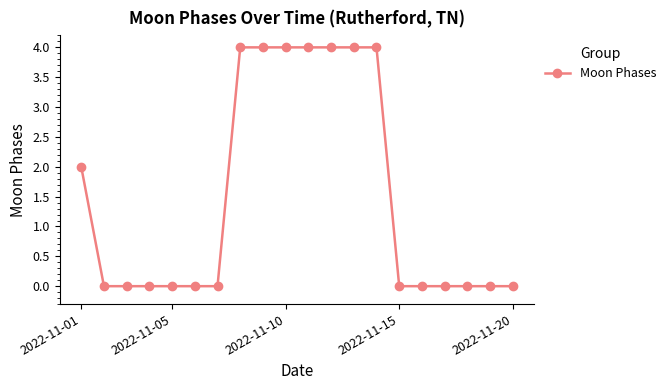

What is the greatest value displayed?

4